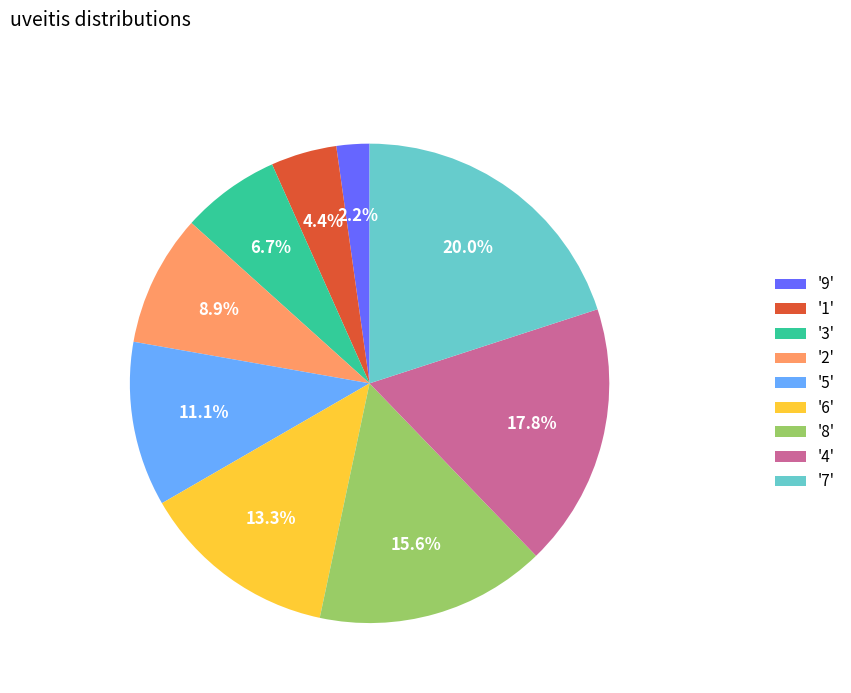

Rank the categories by value from highest to lowest.

'7', '4', '8', '6', '5', '2', '3', '1', '9'